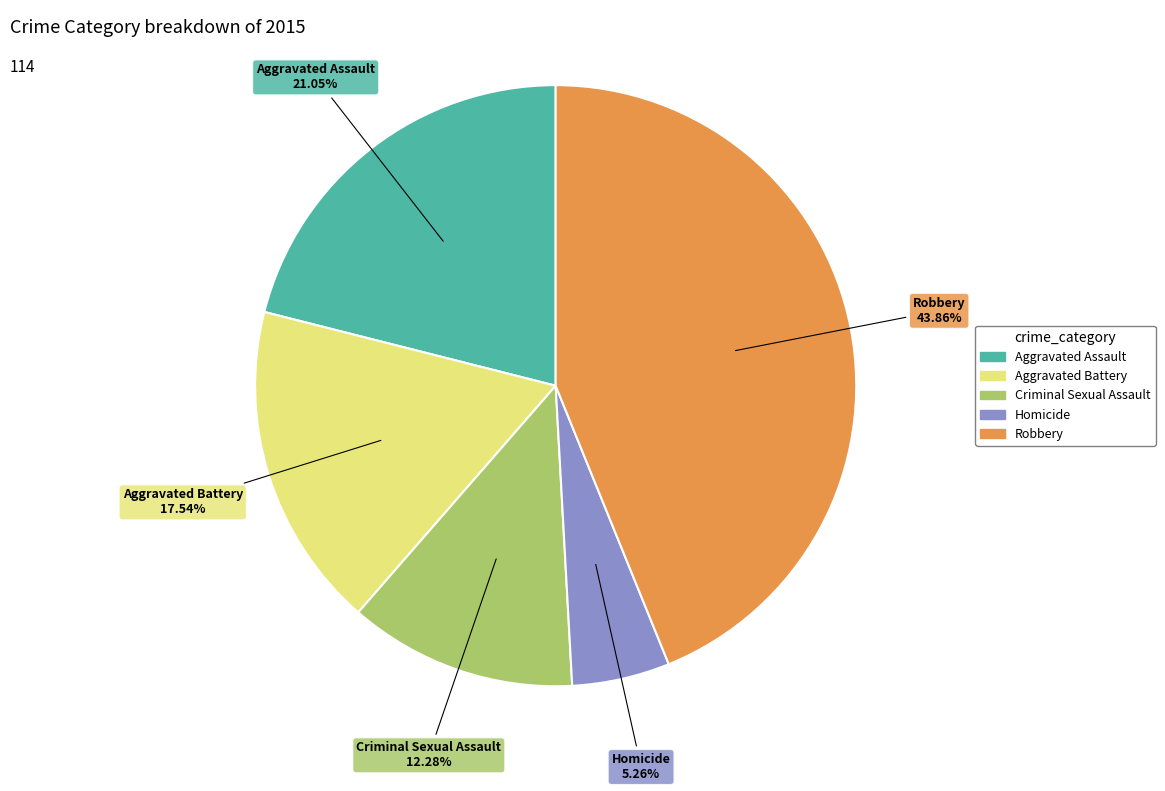

To the nearest percent, what is the combined percentage of Homicide and Aggravated Assault?

26%